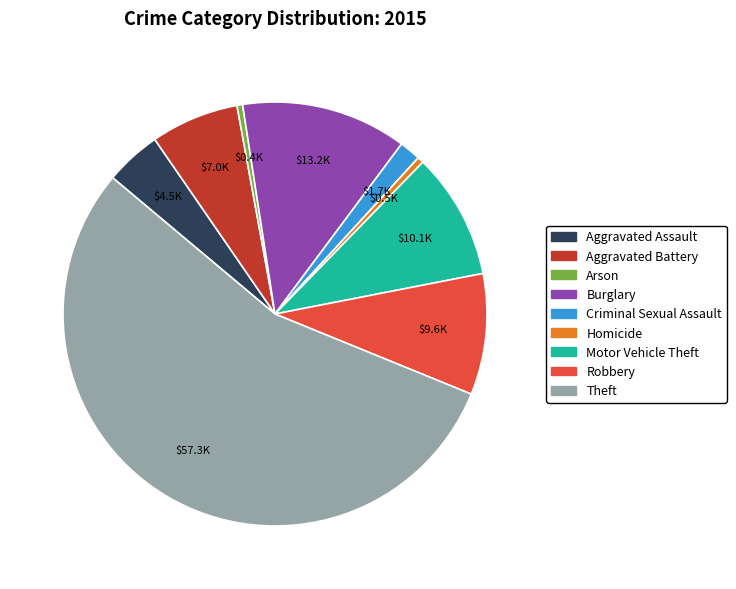

Do Arson and Aggravated Assault together represent more than half of the pie?

No